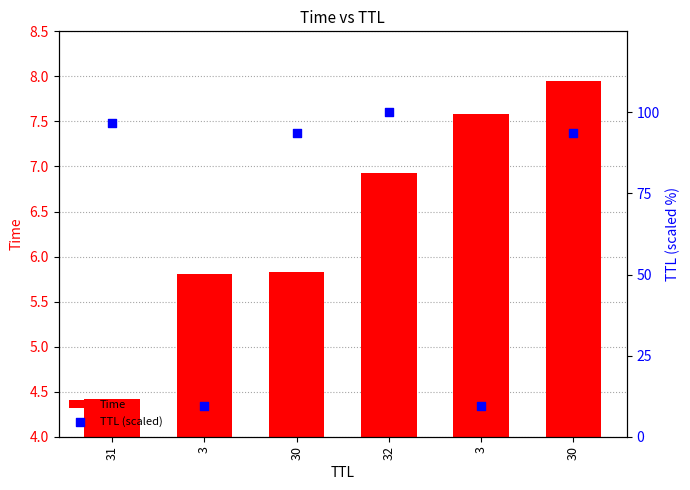

At how many categories does at least one series exceed 72?

4